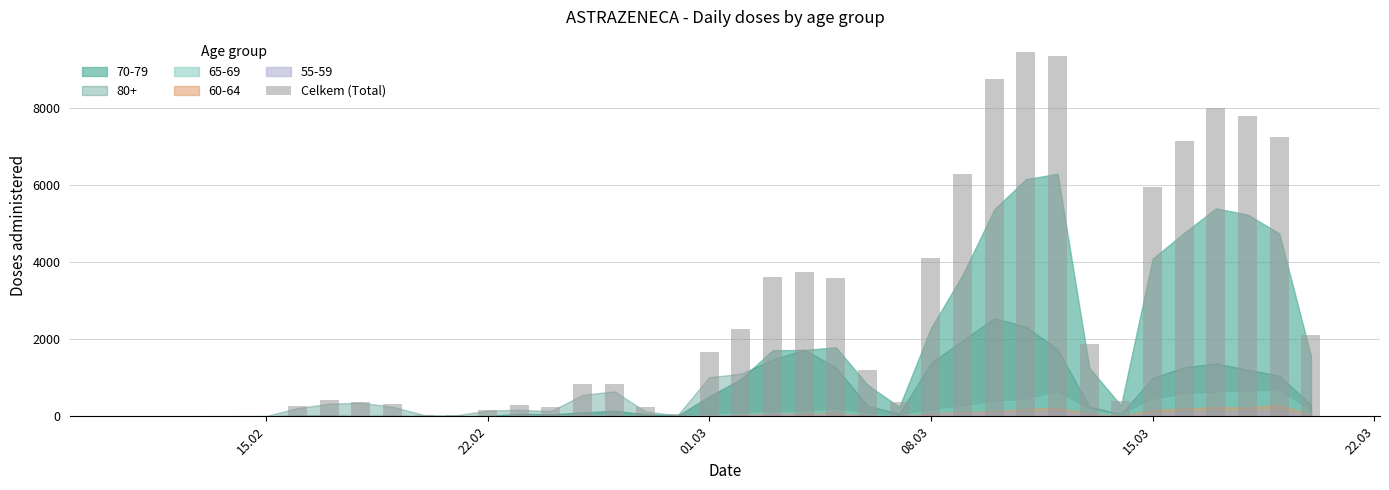

Count the number of data series in this chart.

1